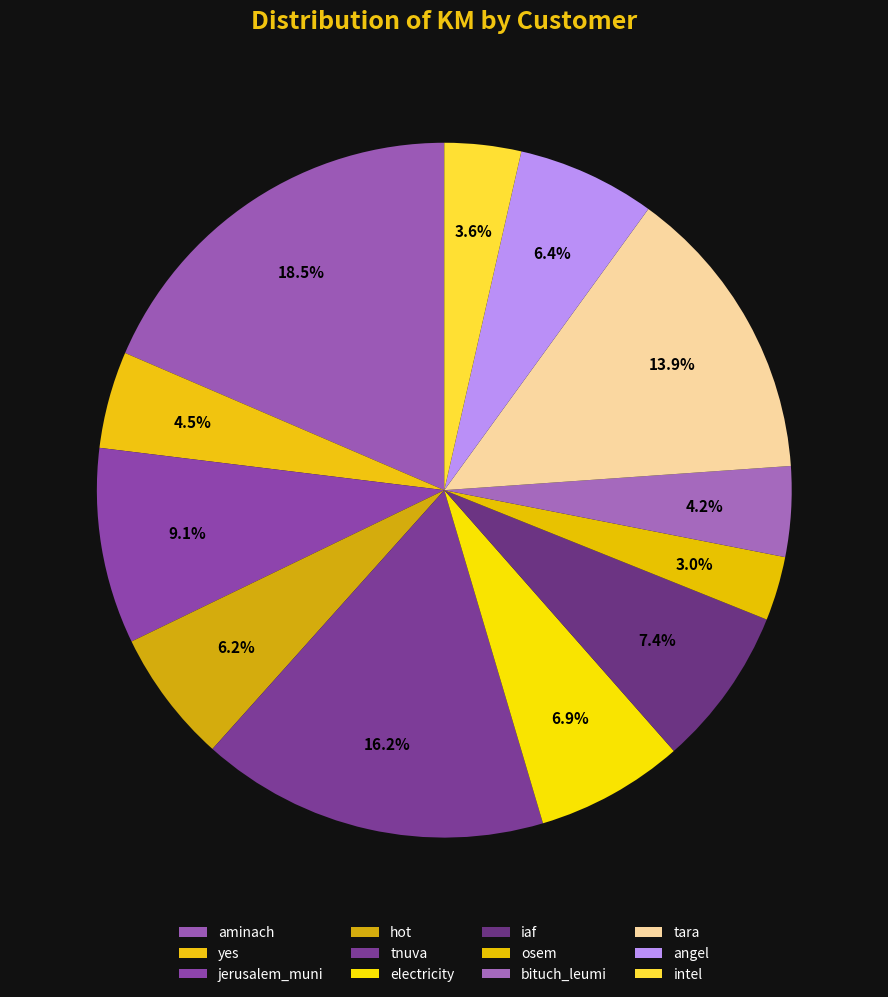

Which category has the smallest portion of the pie?

osem